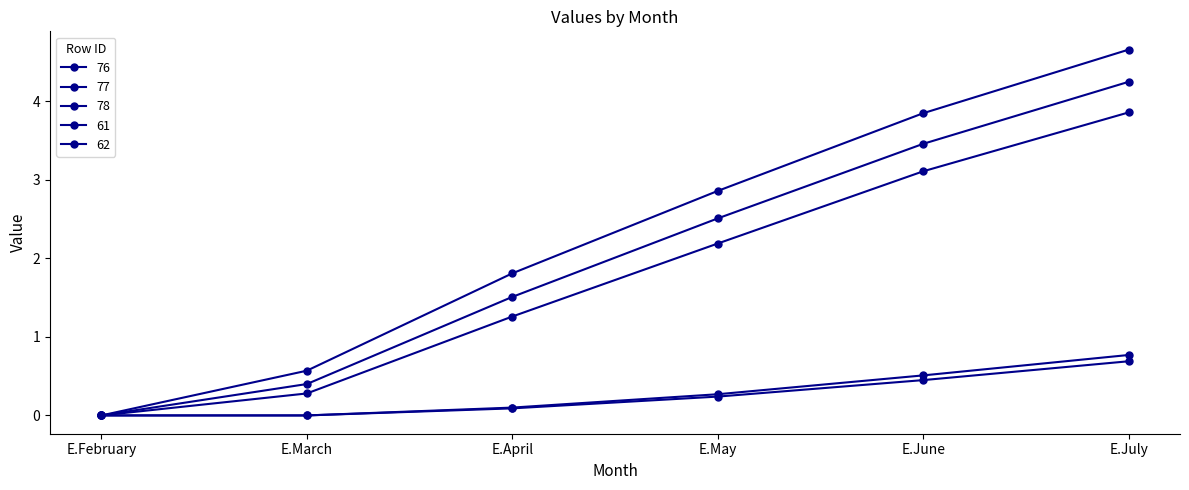

How many distinct data groups are displayed?

5